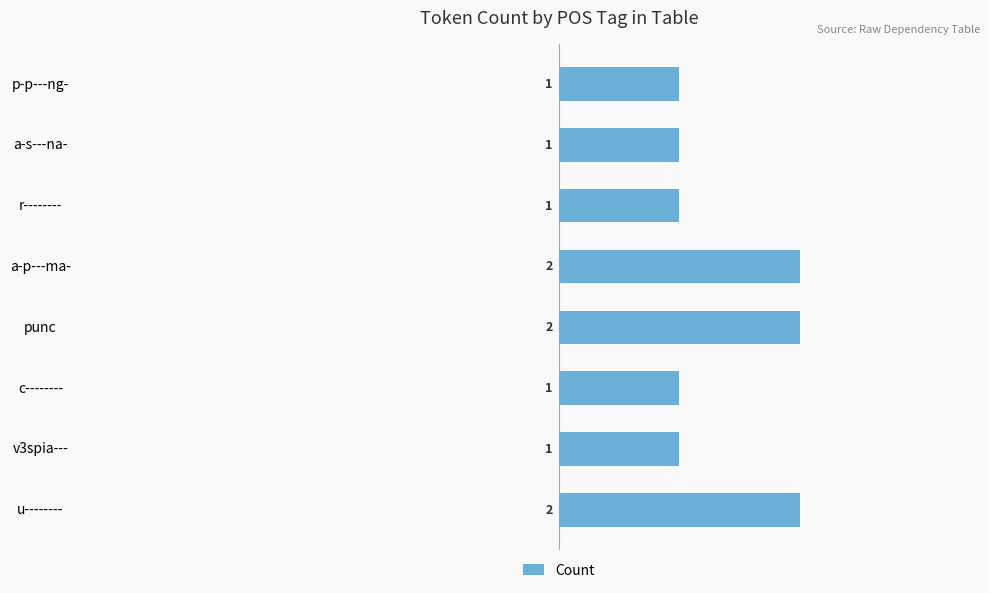

Between p-p---ng- and u--------, which is larger?

u--------